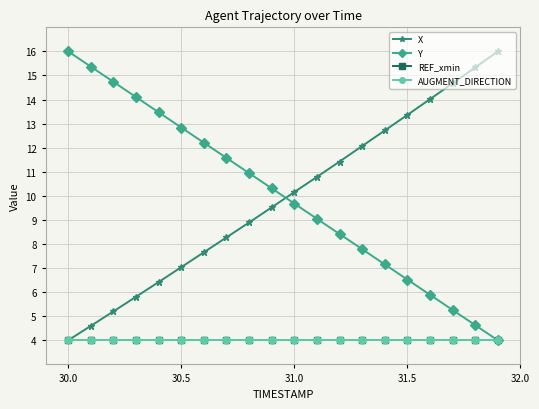

What is the greatest value displayed?

16.0